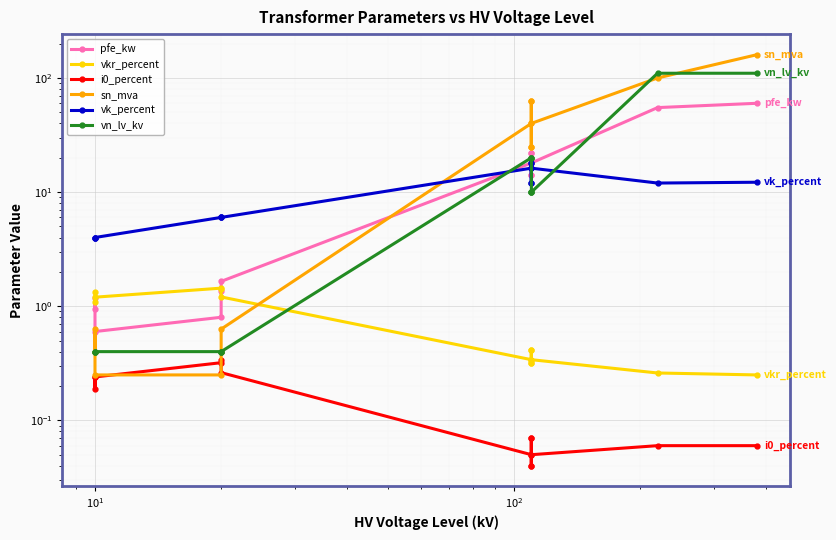

What is the sum of all pfe_kw values?

229.5